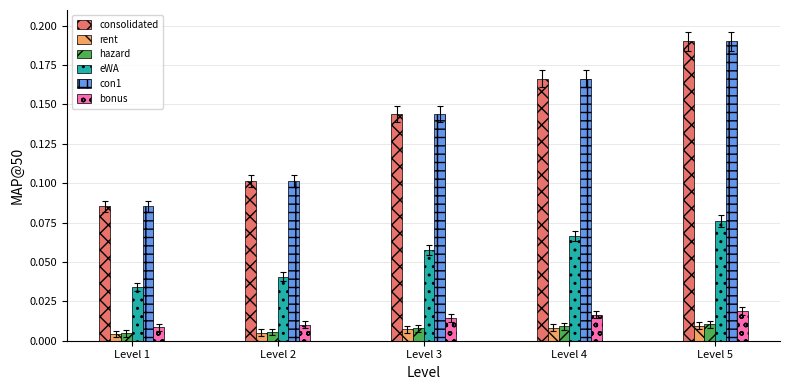

Which category has the highest value across all series?

Level 5